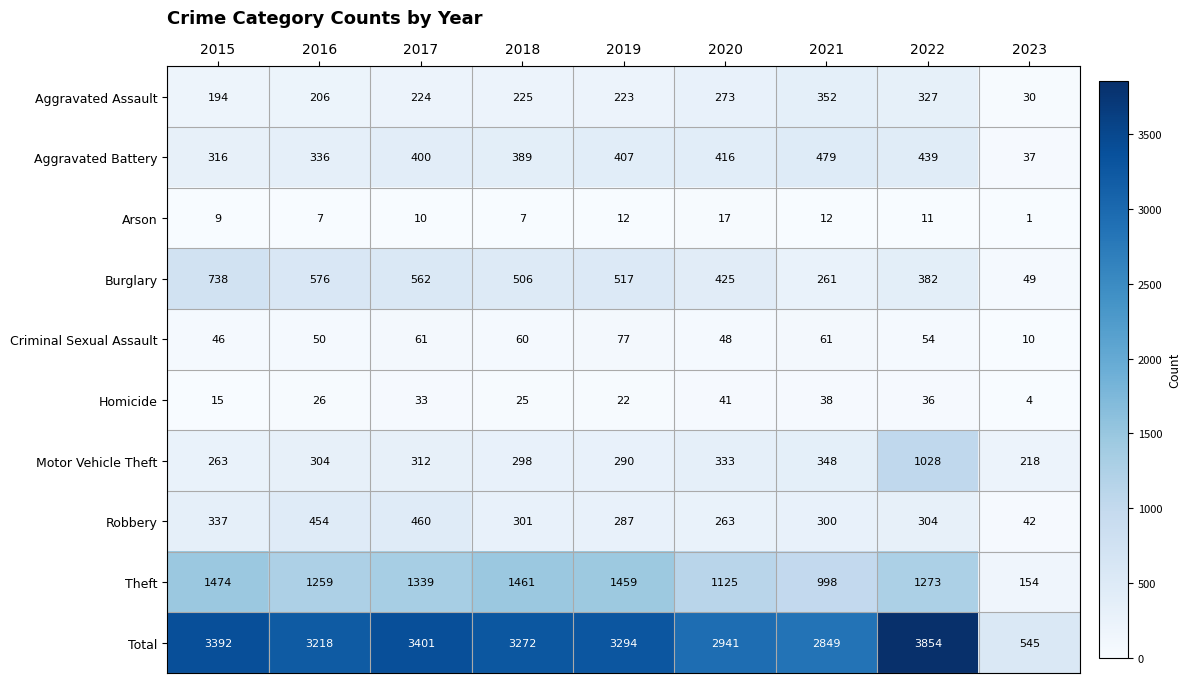

What is the total value across all series at 2023?

1090